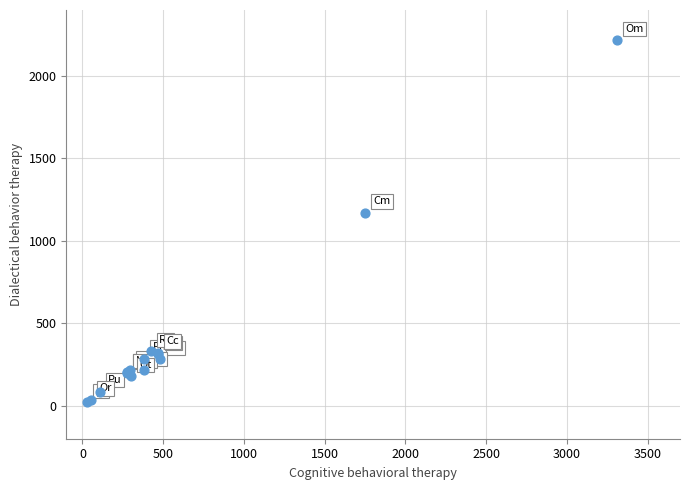

What Y value in the scatter plot is closest to 1119?

1170